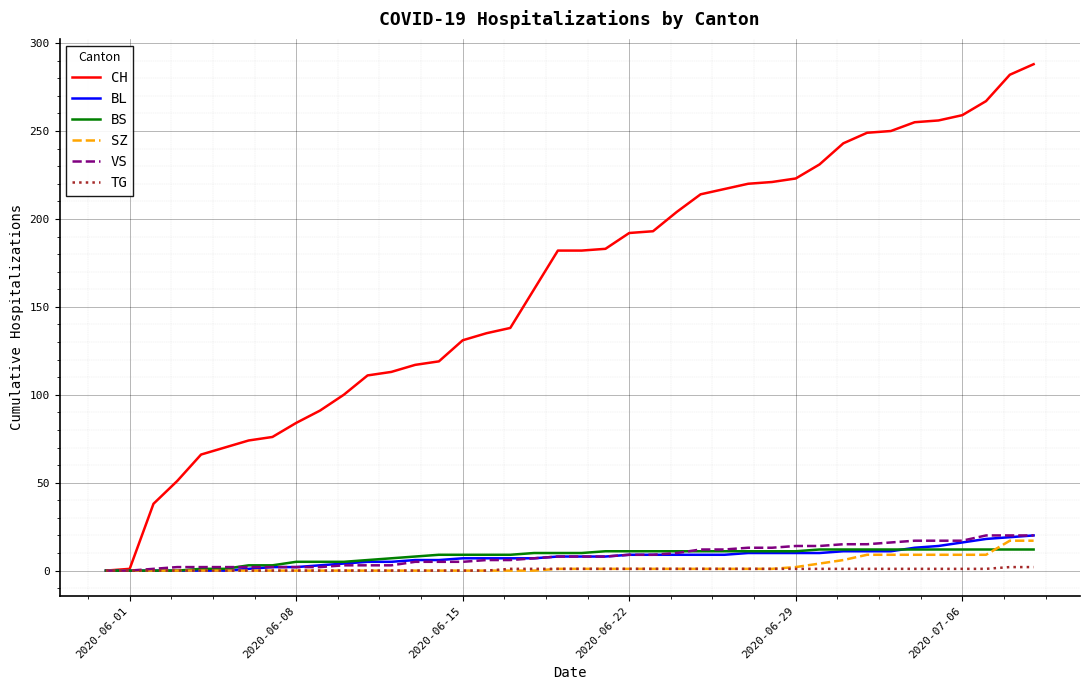

How many categories are shown in the chart?

40